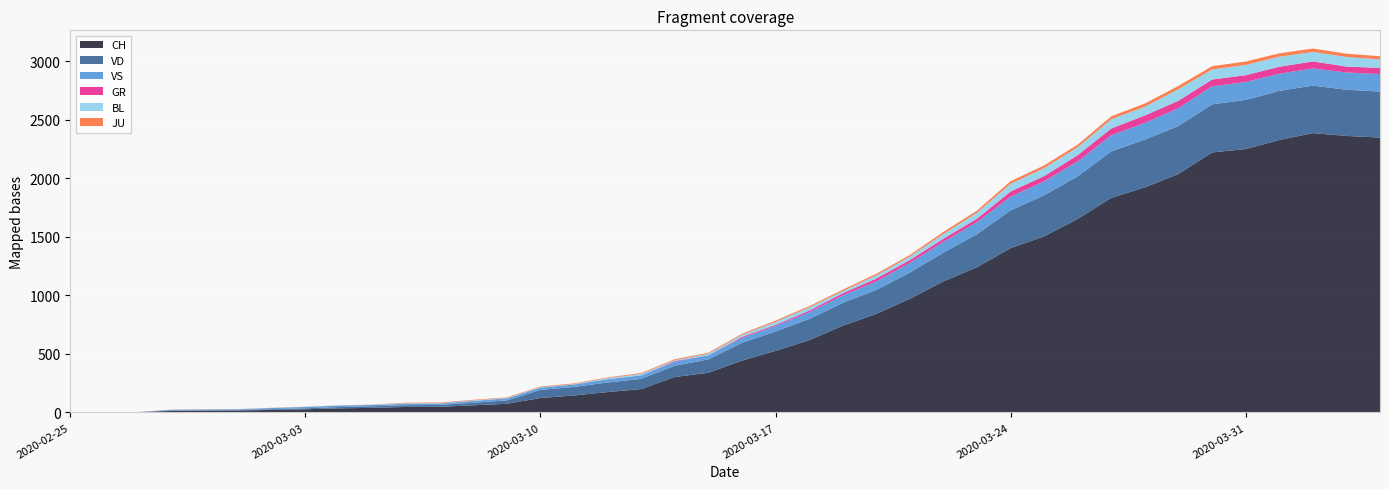

Reading right to left, extract all data points from this chart.

CH: 2349	2363	2387	2328	2251	2222	2038	1924	1834	1654	1505	1404	1241	1120	971	842	741	617	526	443	339	303	200	174	145	123	74	61	48	47	39	35	27	22	16	15	13	2	1	0
VD: 393	395	406	420	420	411	410	408	397	364	351	323	282	246	224	205	195	181	166	152	114	96	87	82	73	69	29	22	16	15	14	11	8	6	4	4	4	0	0	0
VS: 150	147	147	147	153	154	153	143	138	129	119	118	104	92	83	73	64	59	47	42	36	34	30	28	21	20	17	16	12	12	11	13	12	10	7	6	6	0	0	0
GR: 52	51	60	59	58	58	63	63	58	52	45	43	29	27	24	24	18	13	9	9	0	6	0	0	0	0	0	0	0	0	0	0	0	0	0	0	0	0	0	0
BL: 73	82	81	86	88	86	99	75	79	68	68	66	51	40	30	27	19	27	26	17	12	8	12	9	3	5	4	4	4	4	1	1	1	1	1	1	0	0	0	0
JU: 27	28	29	29	29	28	28	27	25	22	23	22	18	18	13	14	12	11	11	9	9	8	8	6	6	5	5	5	5	5	2	1	1	1	1	1	1	1	0	0